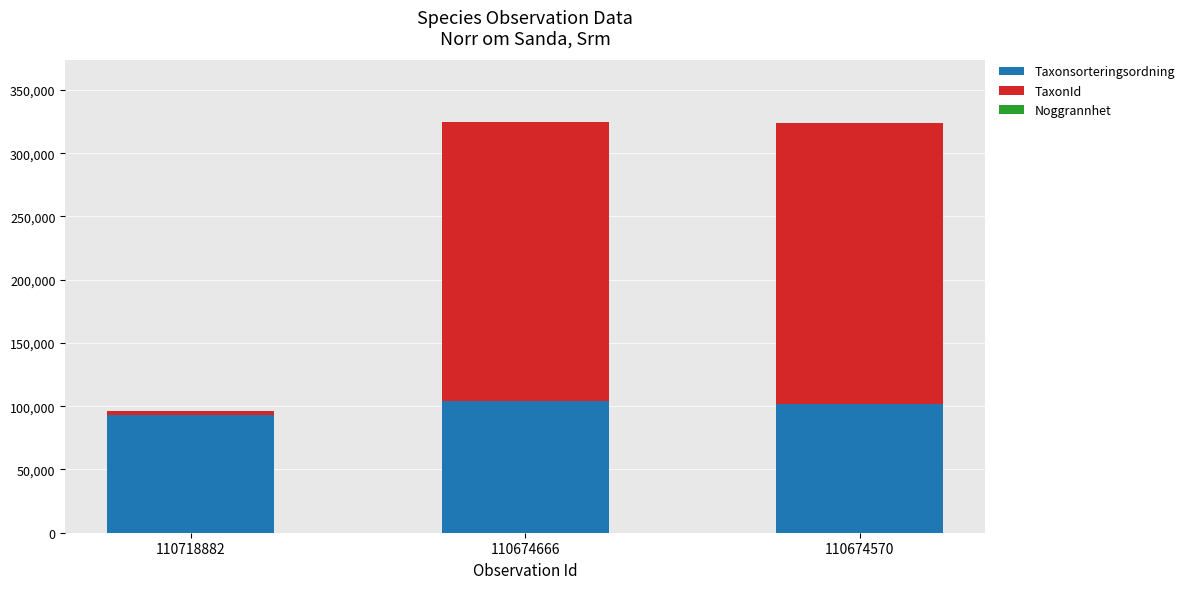

What is the sum of all Taxonsorteringsordning values?

298712